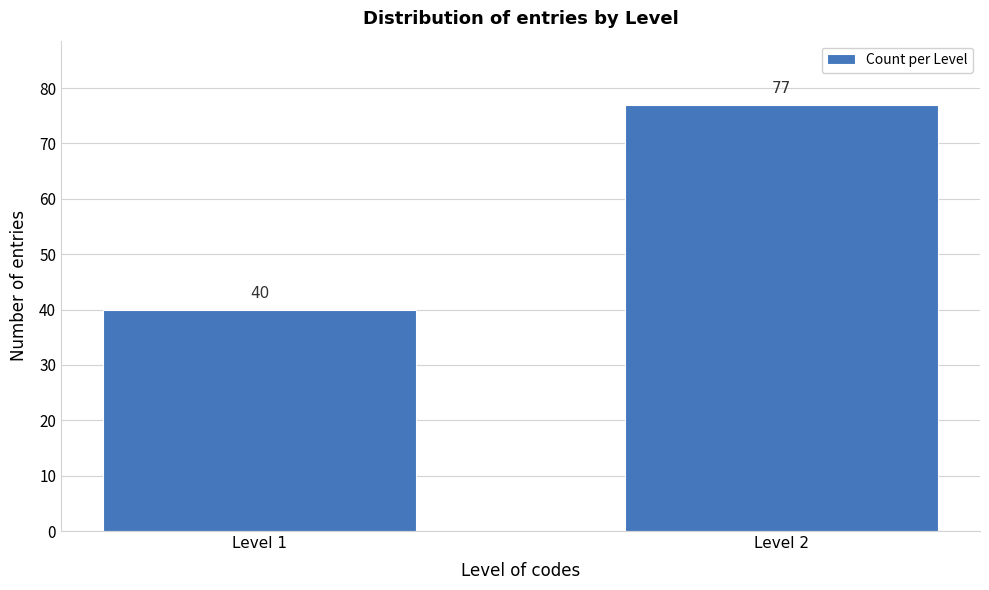

Reading right to left, transcribe all the data shown in this chart.

77	40